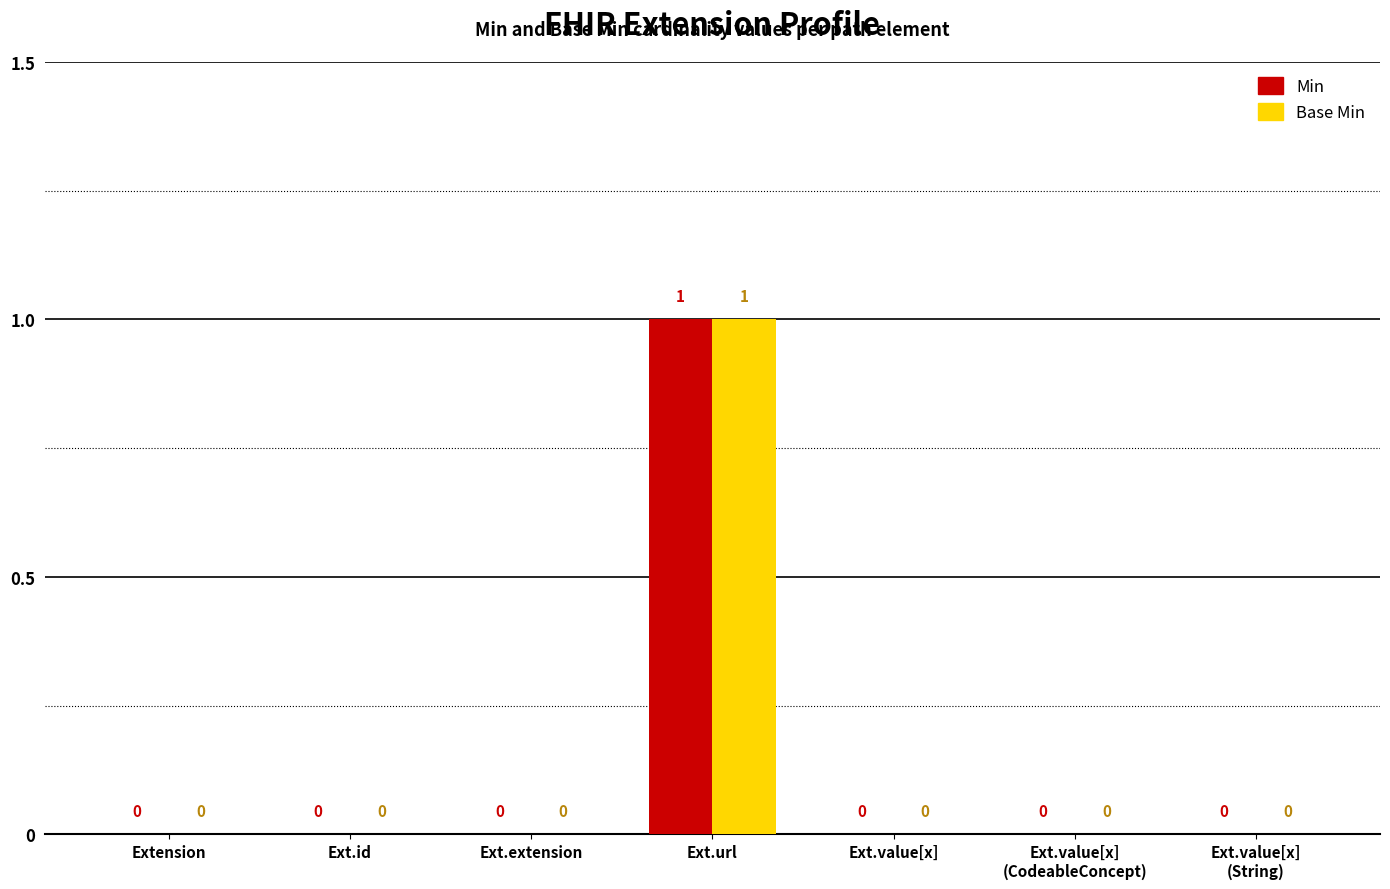

True or false: Base Min has a value of 1 at Ext.value[x]
(String).

False